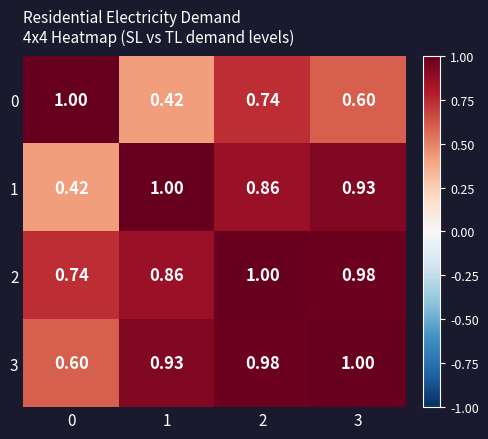

Rank the series at 3 from lowest to highest value.

0, 1, 2, 3